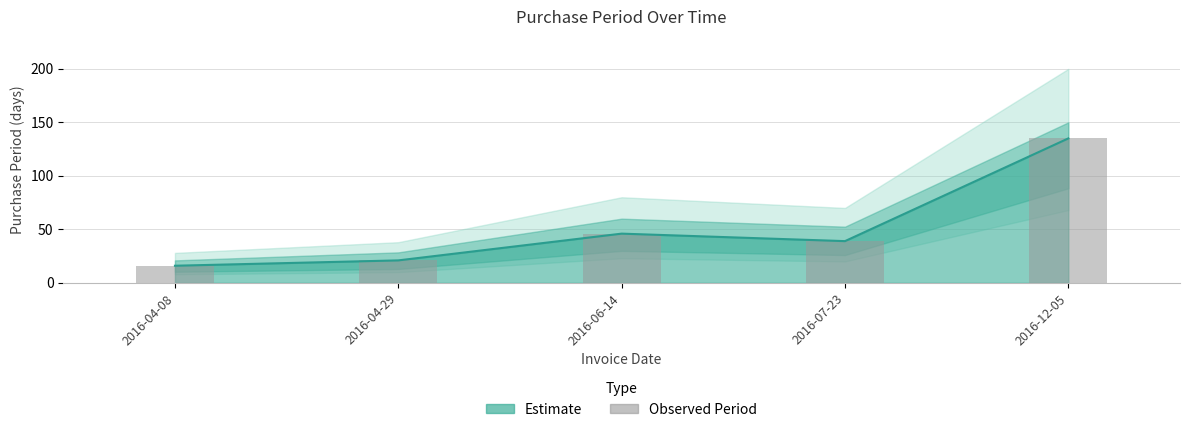

Approximately how many times larger is the value at 2016-12-05 compared to 2016-07-23?

3.5